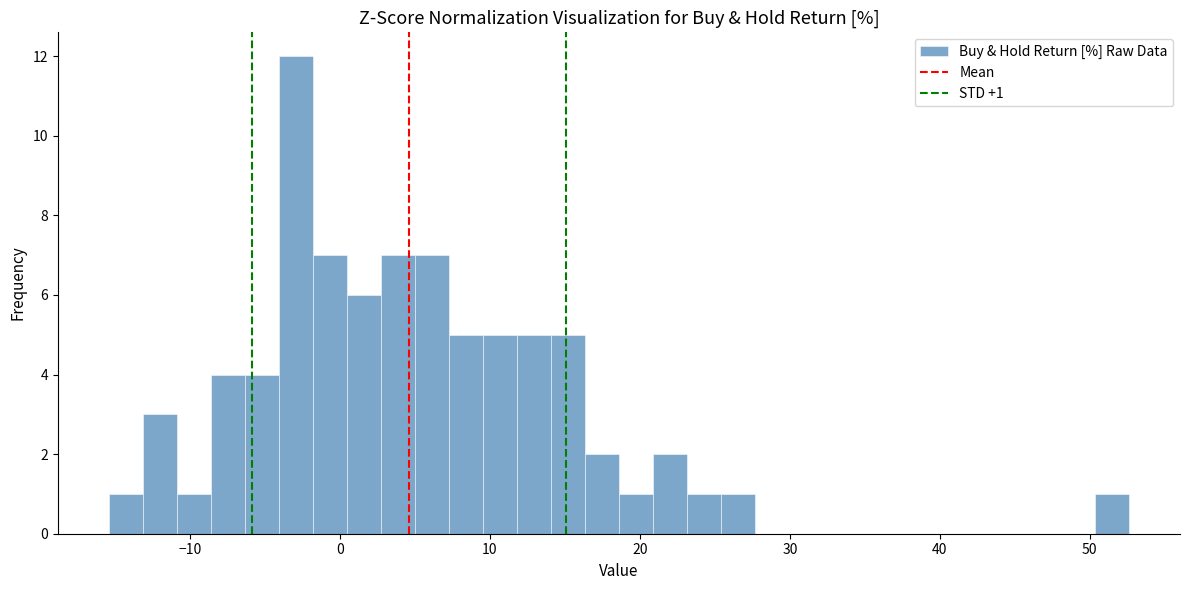

Around what value on the x-axis is the tallest bar? Give the approximate position of its centre, as read against the axis.

-3